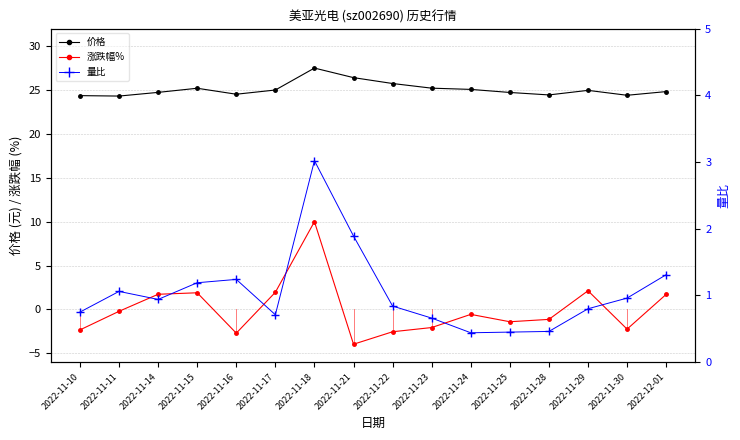

The 量比 series shows 0.8 at 2022-11-10. True or false?

True